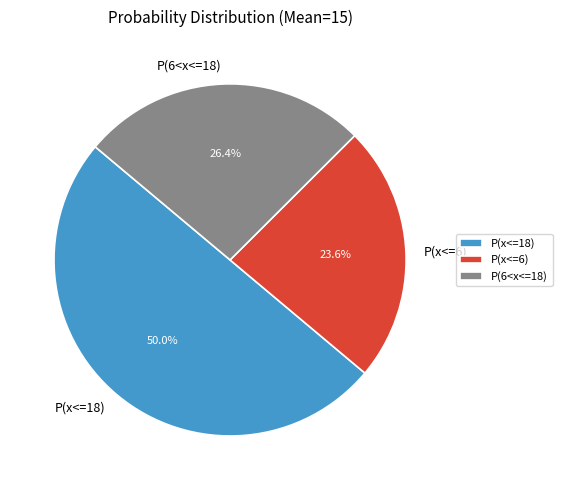

How many segments does this pie chart have?

3